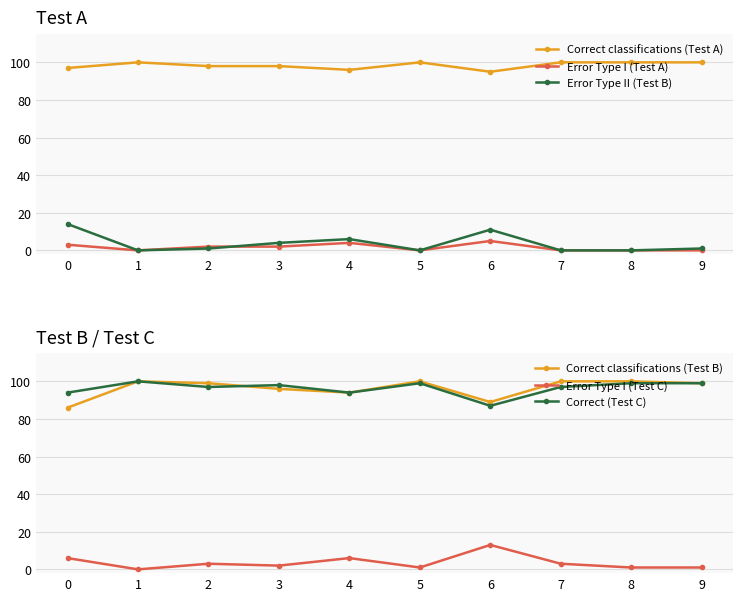

At which label is Error Type II (Test B) closest to 7?

4